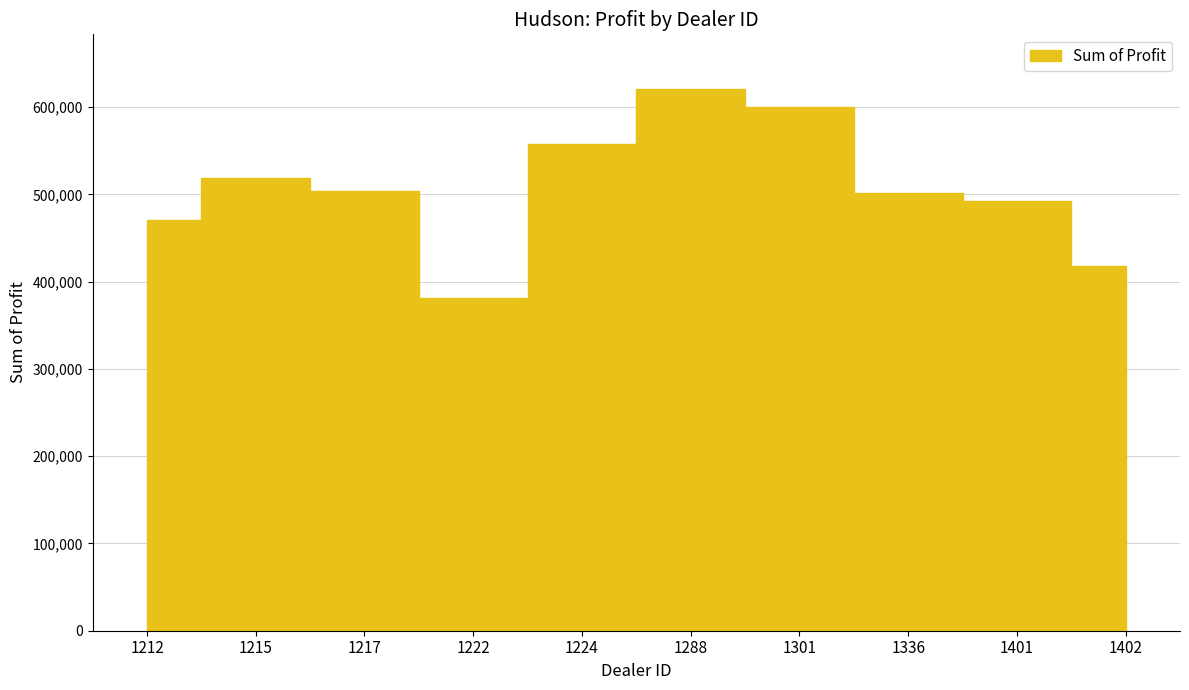

At which category does the chart reach its peak across all series?

1288